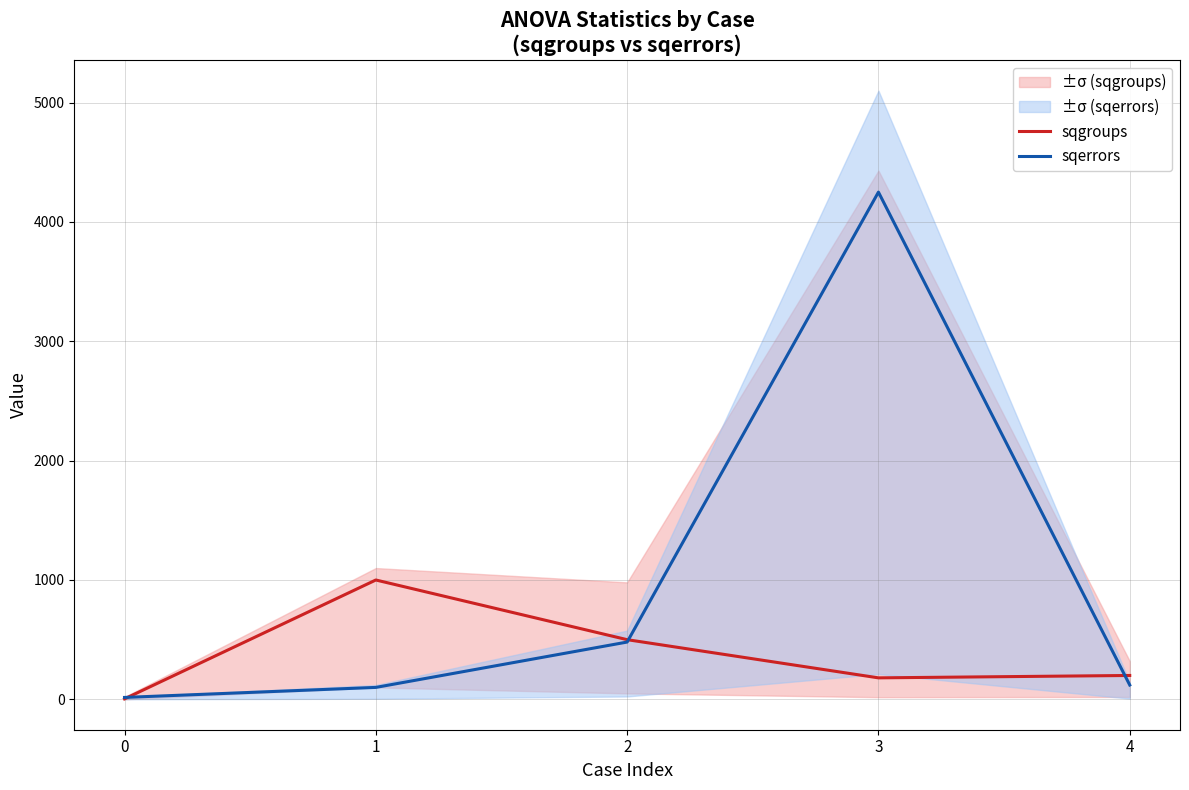

List the labels in order of sqgroups value, largest first.

1, 2, 4, 3, 0